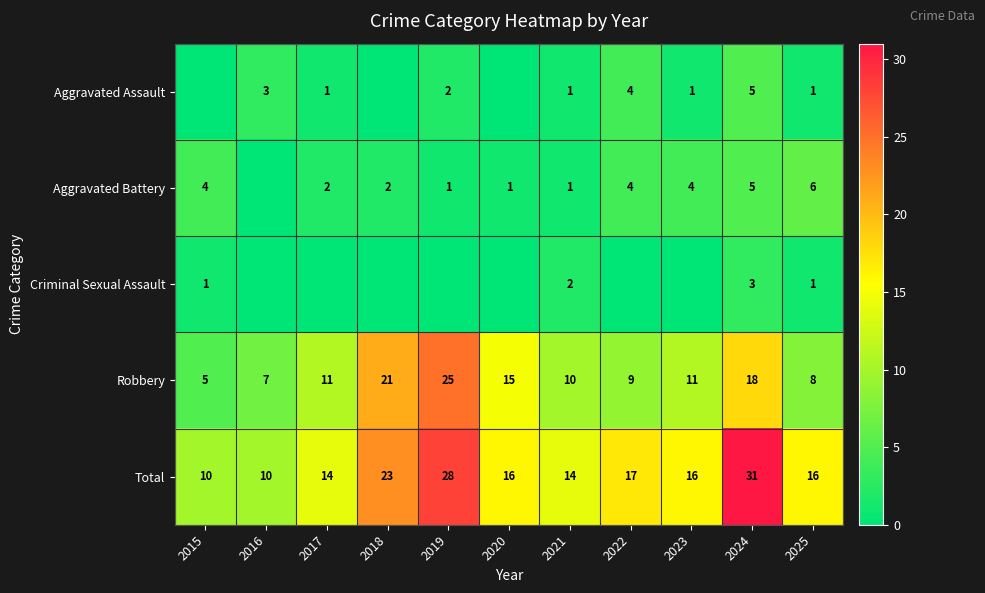

What is the difference between the Total values at 2023 and 2018?

7